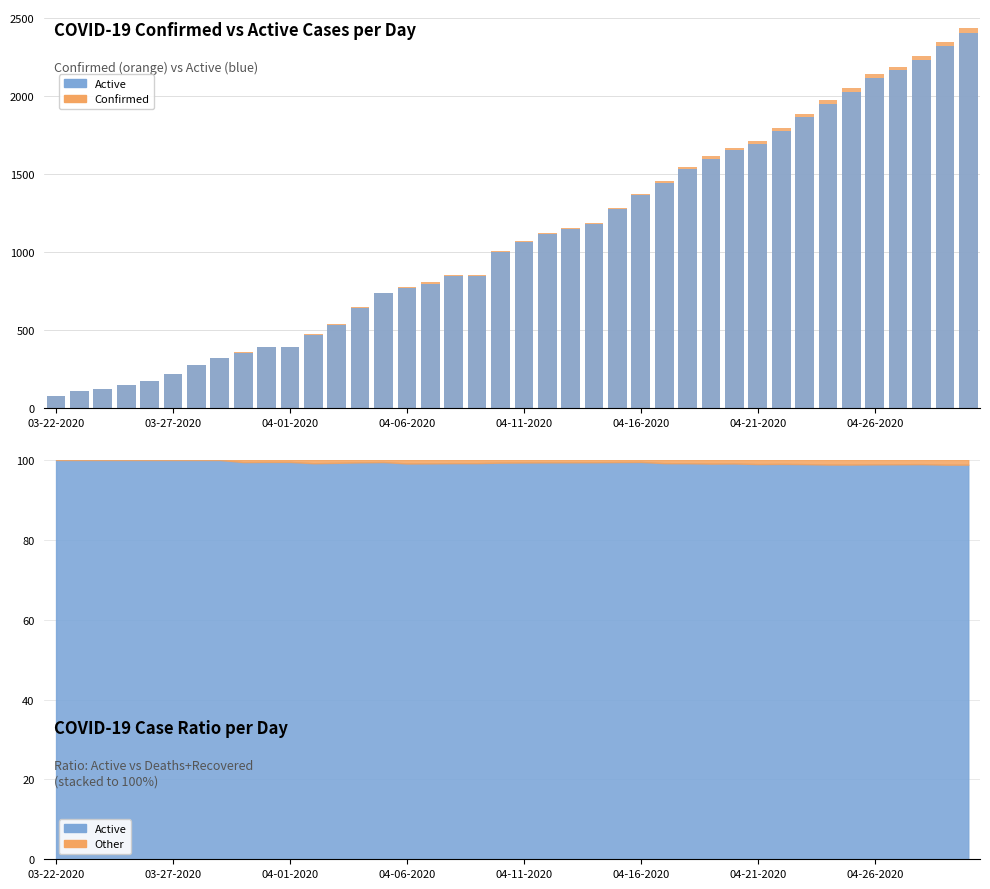

Which series has the largest range (max minus min)?

Confirmed